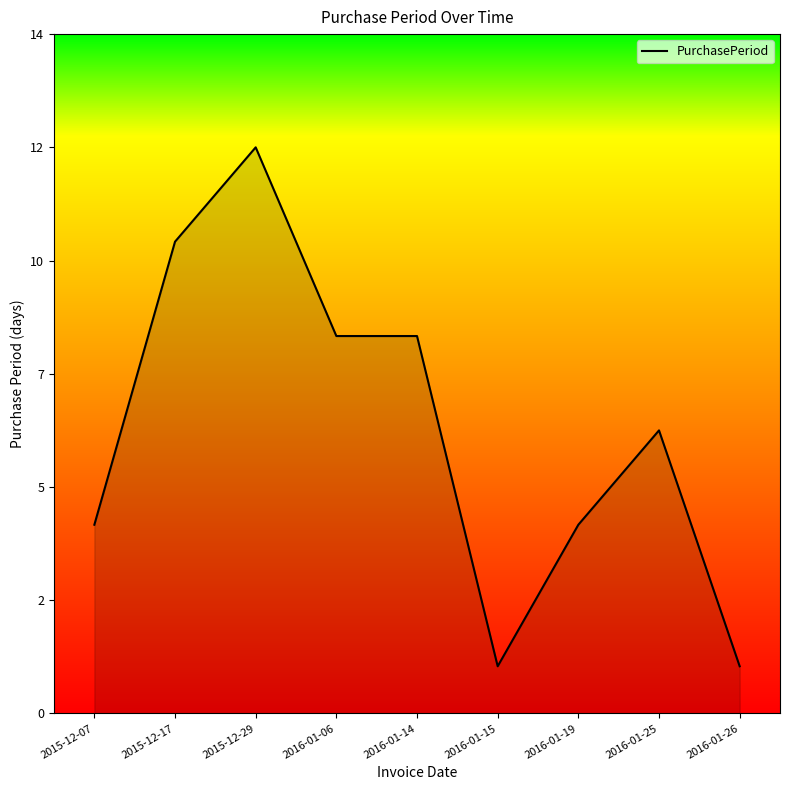

Where does the data first go above 6?

2015-12-17